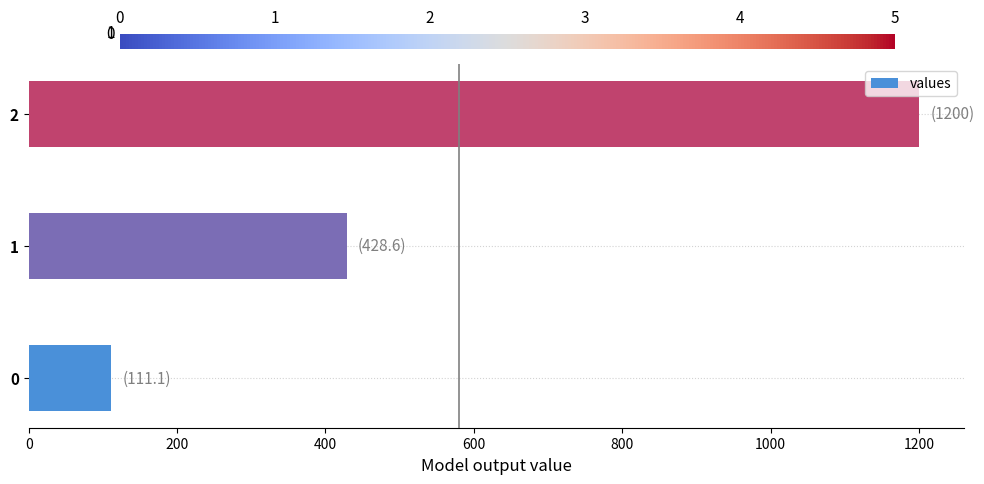

Count the number of categories in the chart.

3